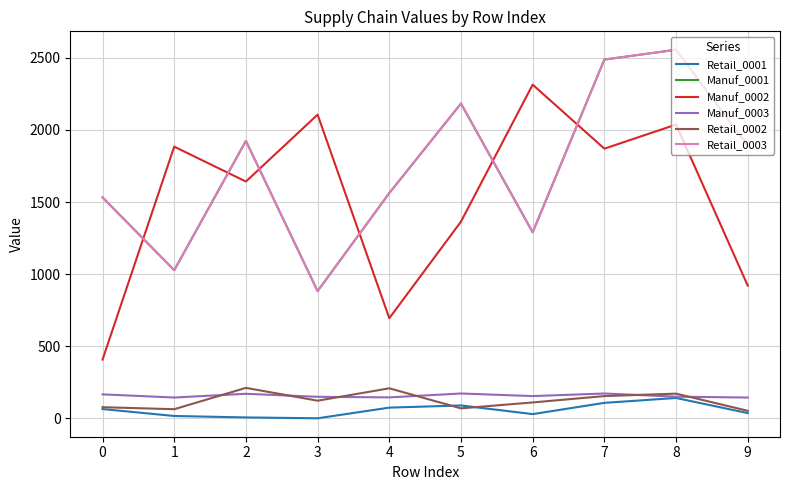

Reading left to right, extract all data points from this chart.

Retail_0001: 0=64	1=16	2=6	3=0	4=74	5=89	6=29	7=107	8=141	9=36
Manuf_0001: 0=1532	1=1027	2=1924	3=882	4=1562	5=2183	6=1290	7=2488	8=2556	9=1890
Manuf_0002: 0=407	1=1884	2=1642	3=2106	4=694	5=1364	6=2314	7=1870	8=2037	9=920
Manuf_0003: 0=166	1=144	2=170	3=149	4=145	5=172	6=154	7=172	8=150	9=144
Retail_0002: 0=77	1=63	2=211	3=122	4=208	5=69	6=110	7=154	8=171	9=52
Retail_0003: 0=1532	1=1027	2=1924	3=882	4=1562	5=2183	6=1290	7=2488	8=2556	9=1890